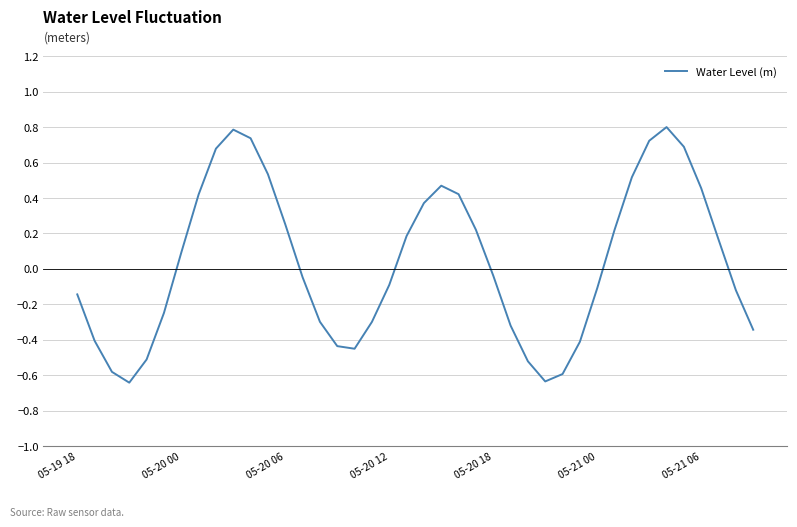

What is the difference between the maximum and minimum values?

1.4